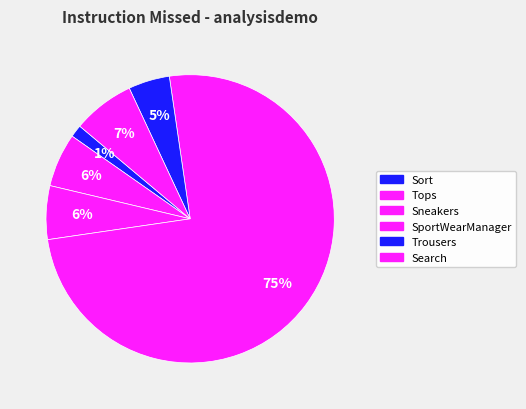

What is the majority slice?

SportWearManager